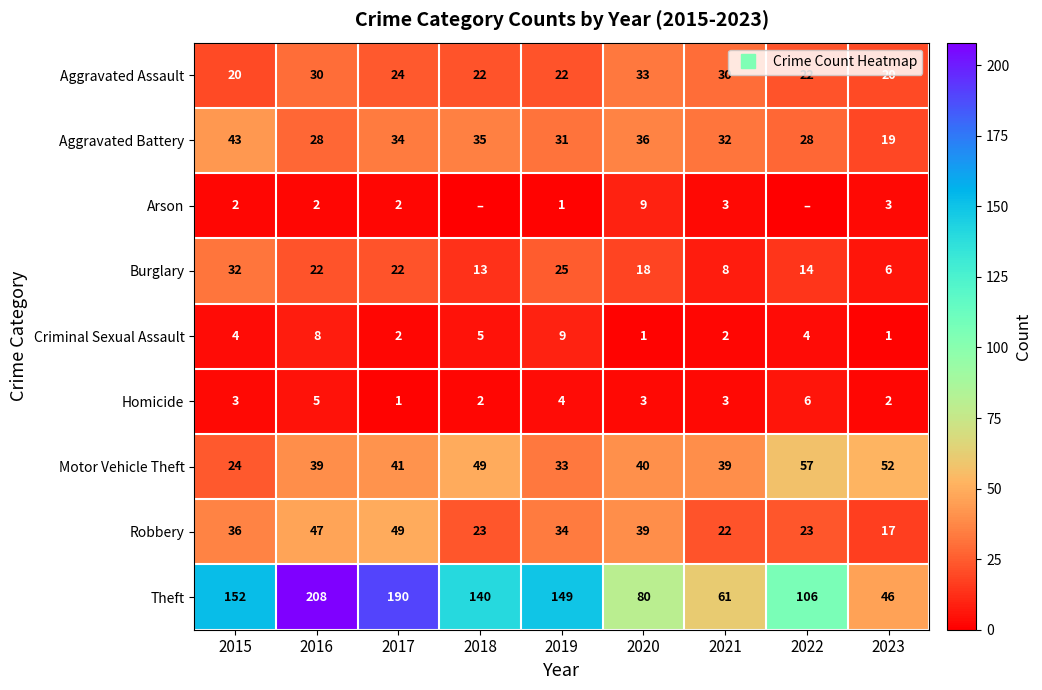

What is the average value of the Criminal Sexual Assault series?

4